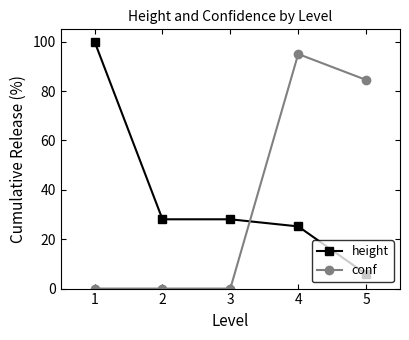

At which label does height reach its peak?

1